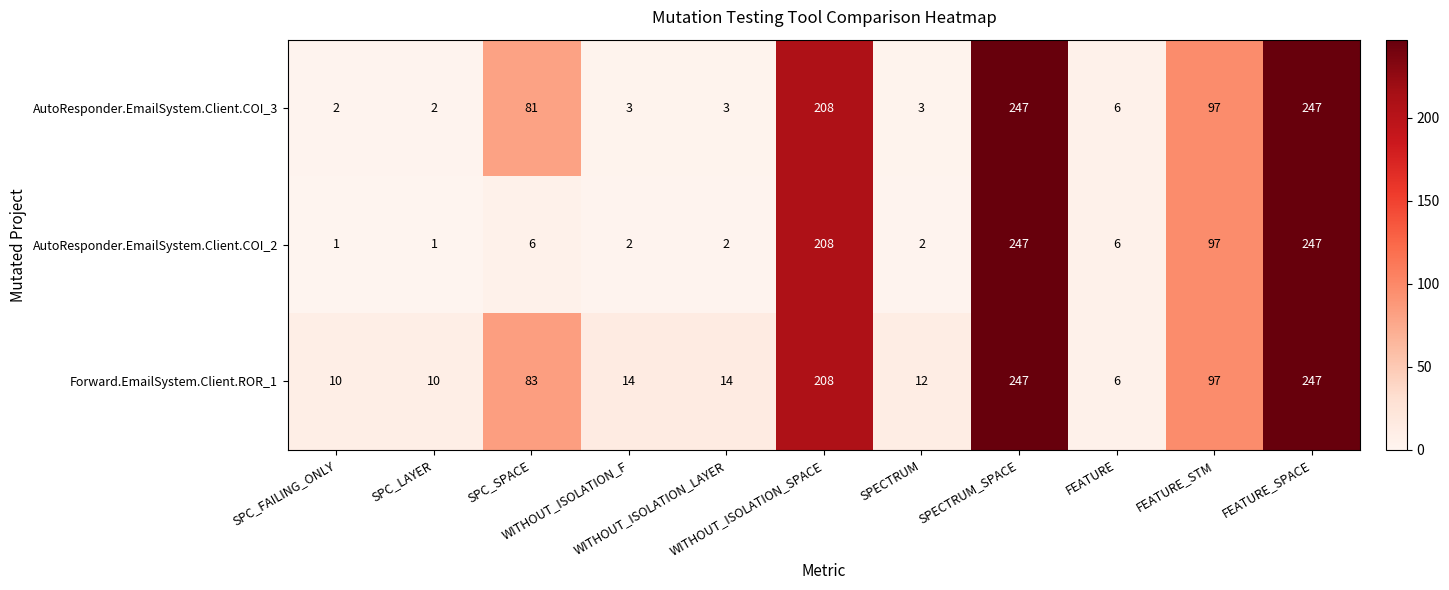

What is the difference between the second highest and second lowest values in the AutoResponder.EmailSystem.Client.COI_2 series?

246